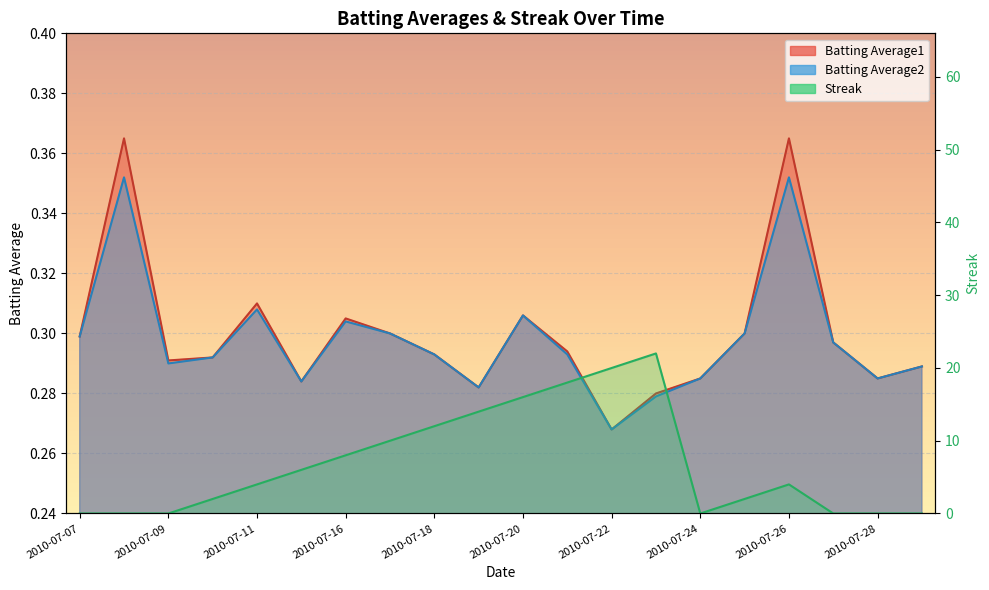

At which label does Streak first exceed 4?

2010-07-15